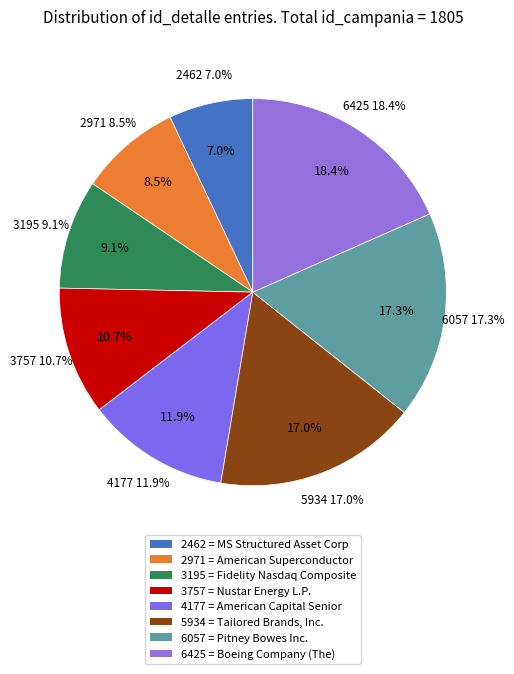

To the nearest percent, what is the combined percentage of 5934 and 6057?

34%